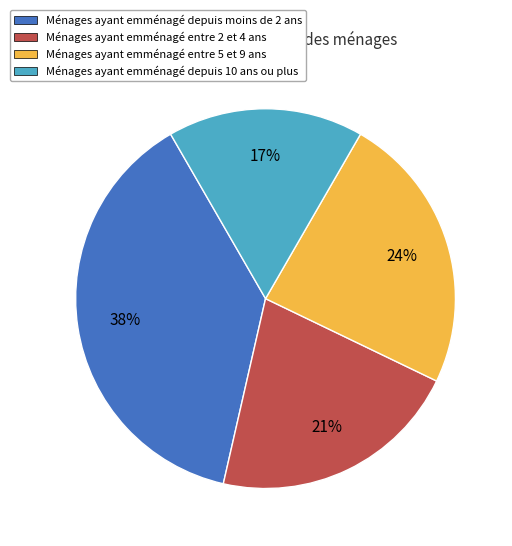

Is there any slice that represents more than half of the pie?

No